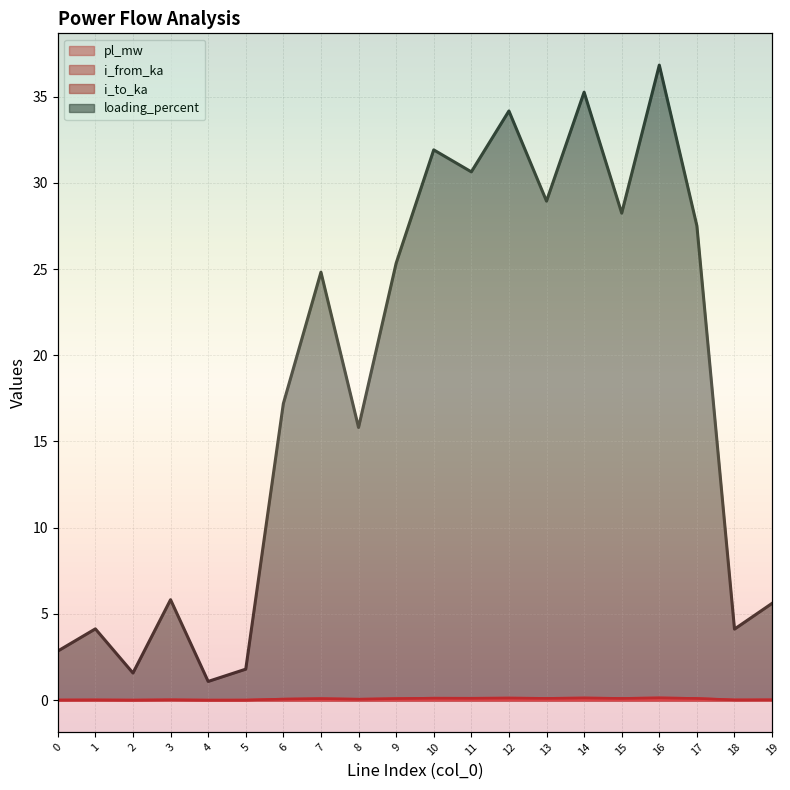

How many series are shown in this chart?

4